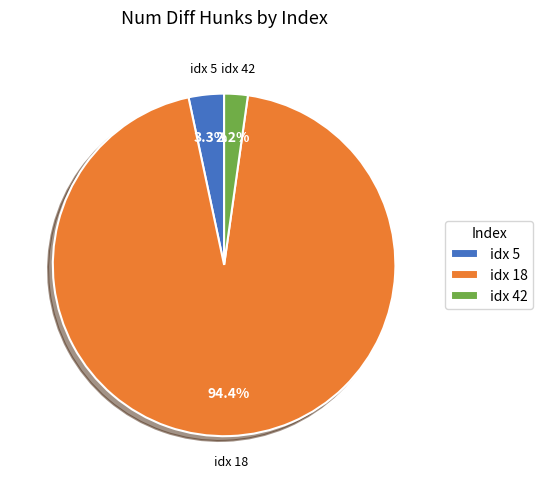

Is there a majority slice in this chart?

Yes